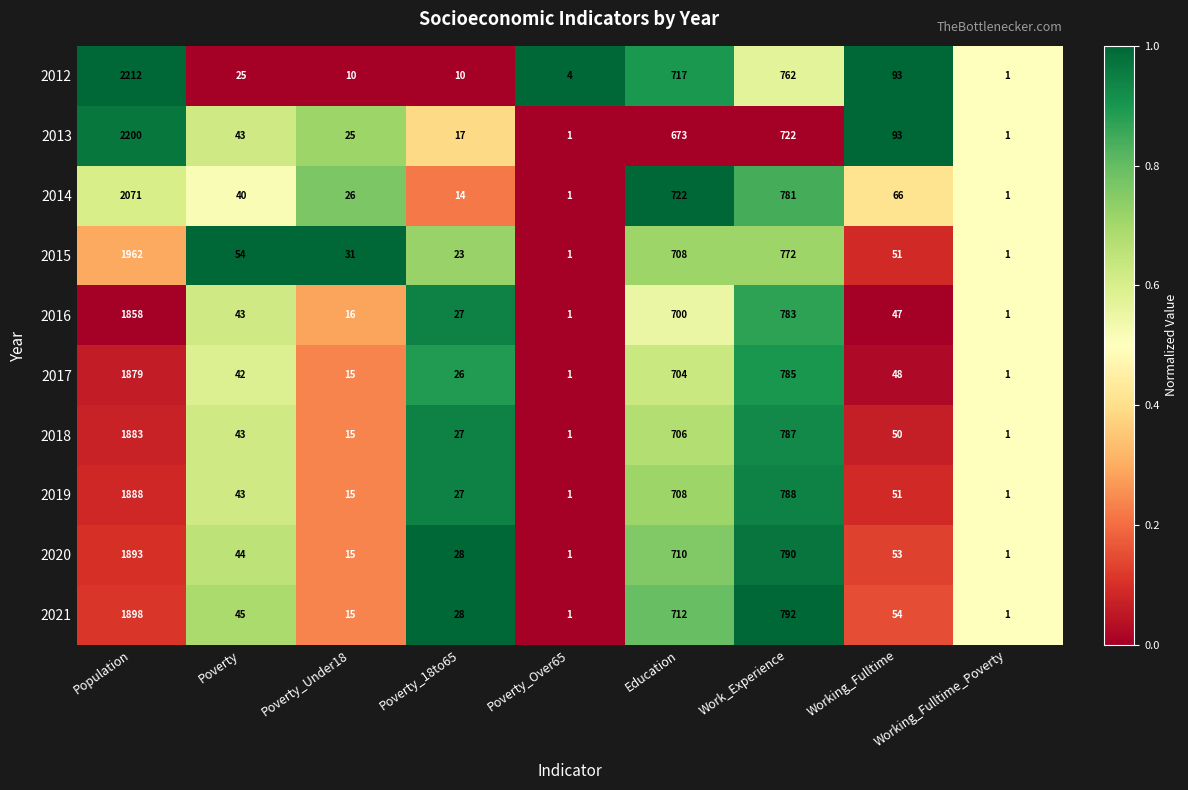

True or false: 2020 has a value of 1067 at Work_Experience.

False